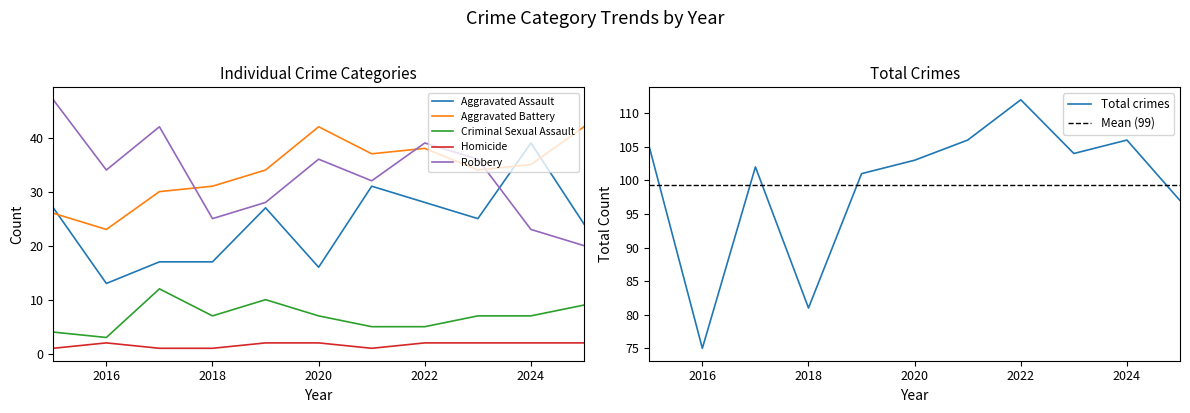

At how many categories does at least one series exceed 48?

11